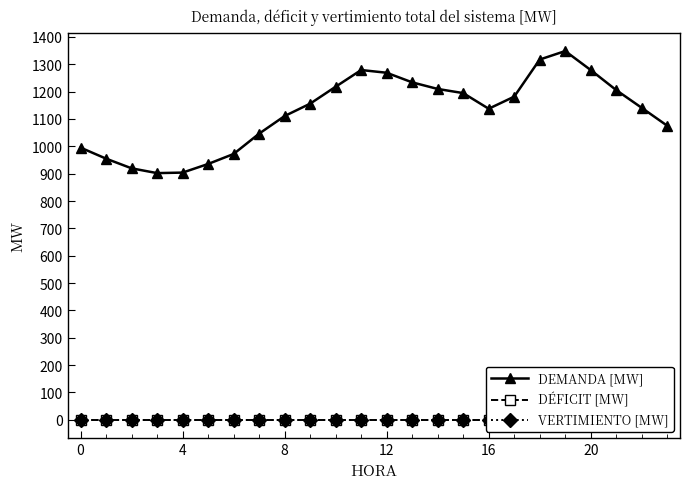

True or false: DEMANDA [MW] and VERTIMIENTO [MW] intersect in this chart.

False